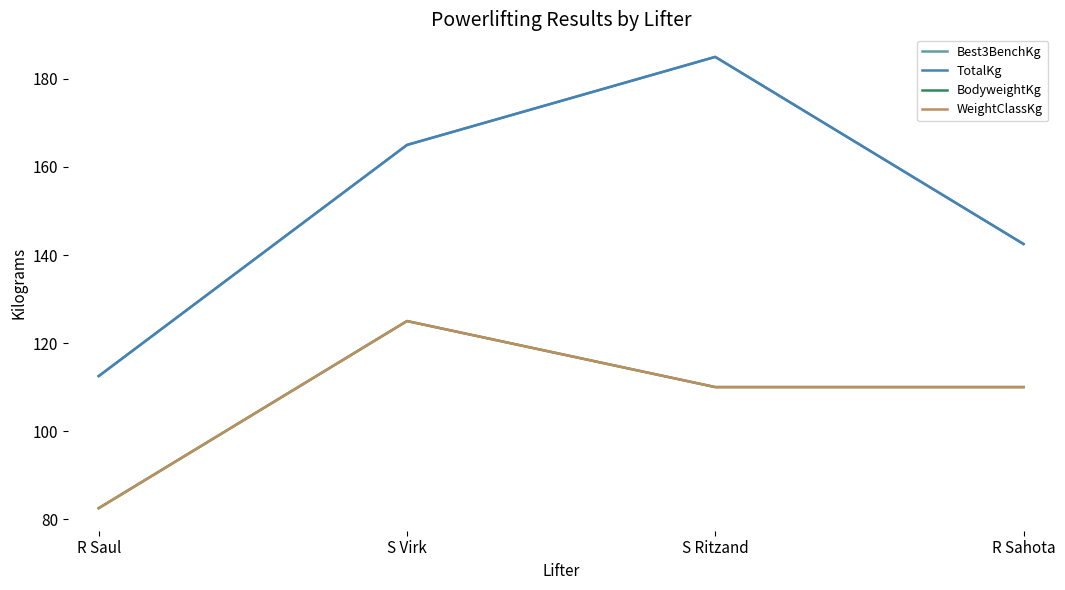

List the series in order of their peak value, highest first.

Best3BenchKg, TotalKg, BodyweightKg, WeightClassKg